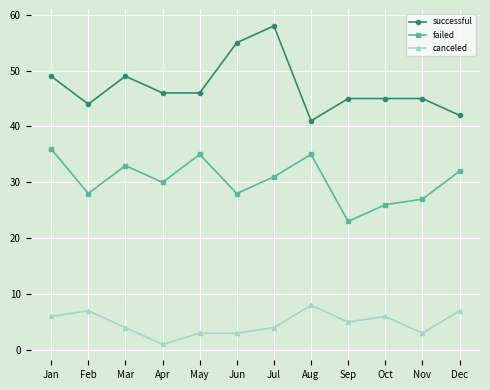

What value does the successful series have at Jan, to the nearest 10?

50